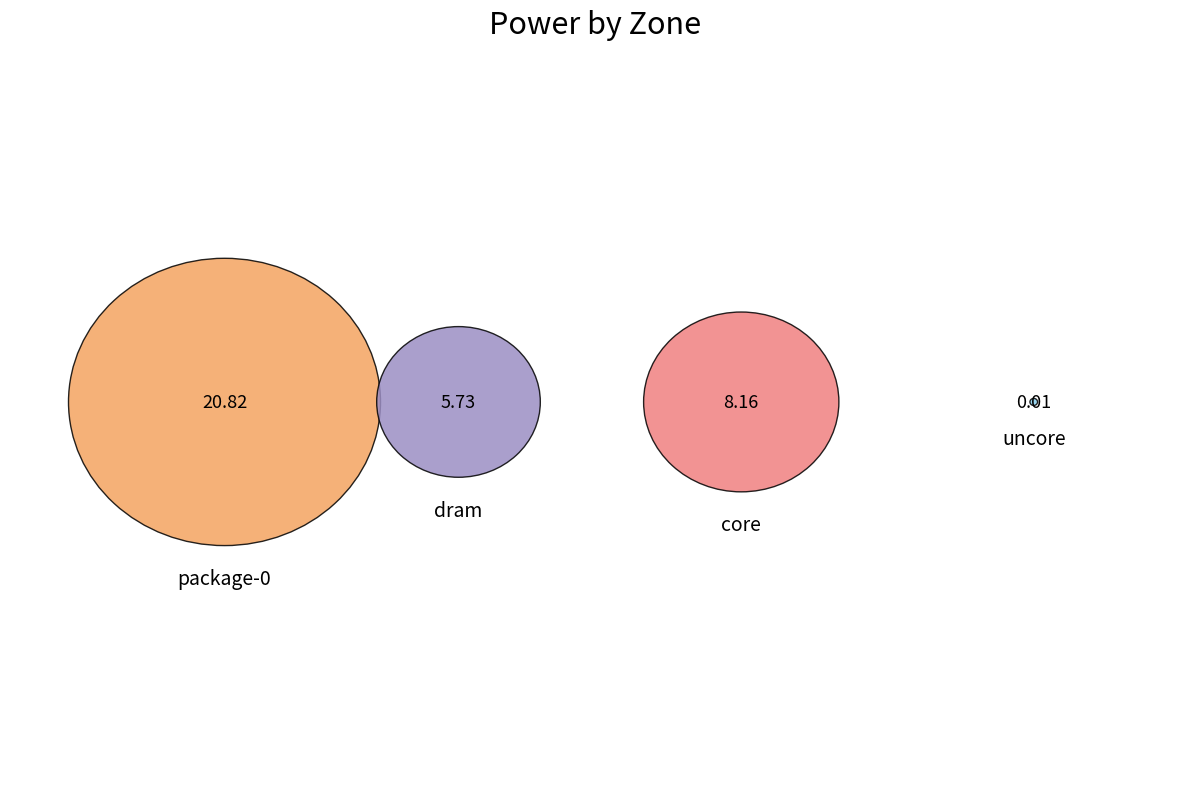

To the nearest percent, what is the combined percentage of core and package-0?

83%